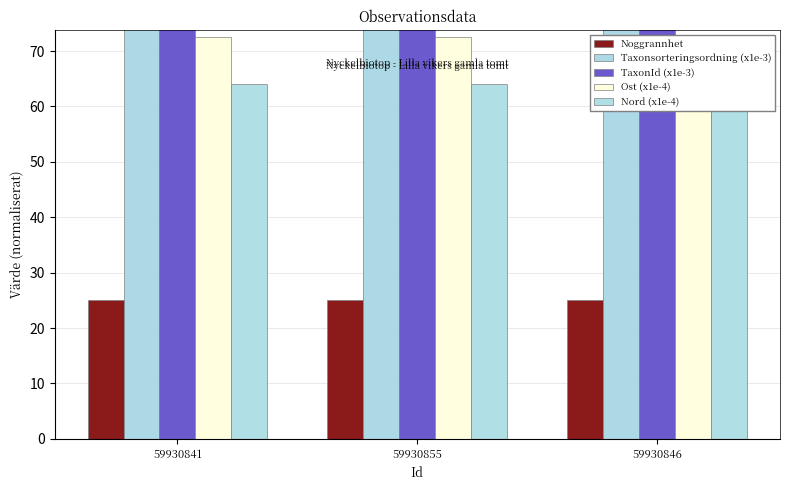

At which label does Taxonsorteringsordning (x1e-3) reach its minimum?

59930841